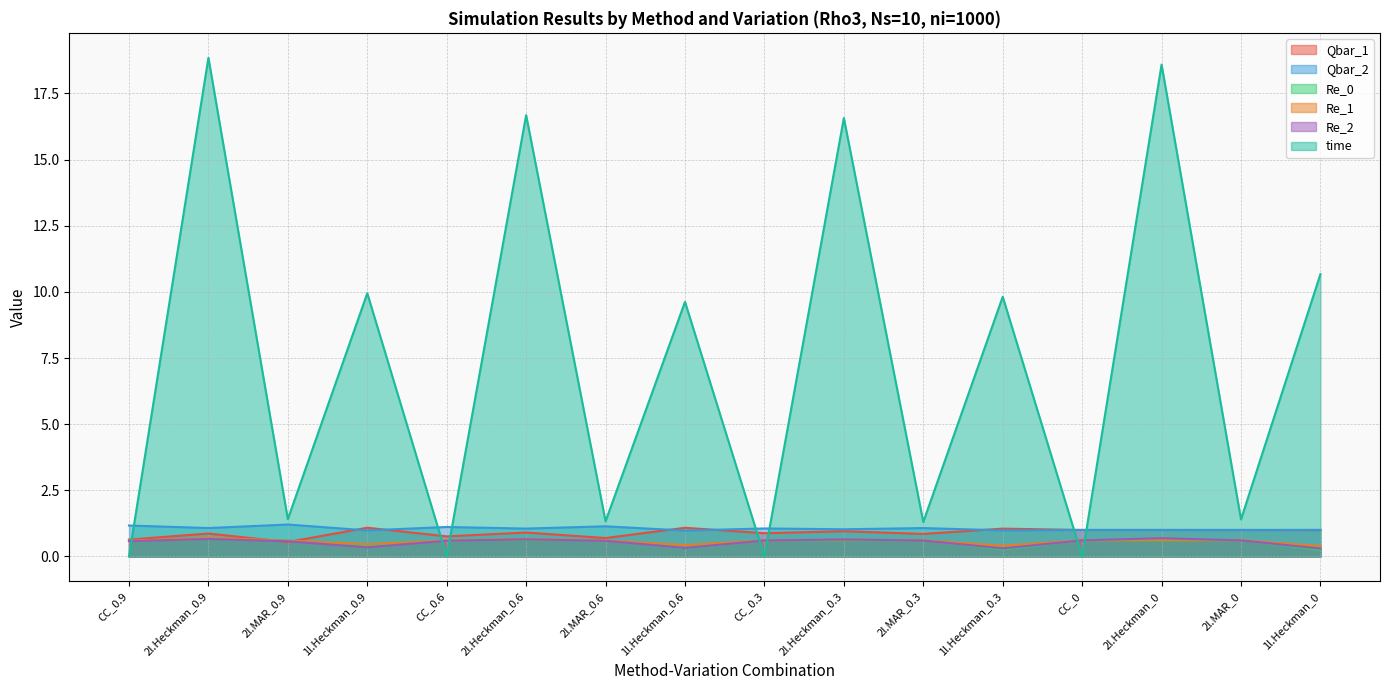

Where is the first local minimum for Re_2?

1l.Heckman_0.9